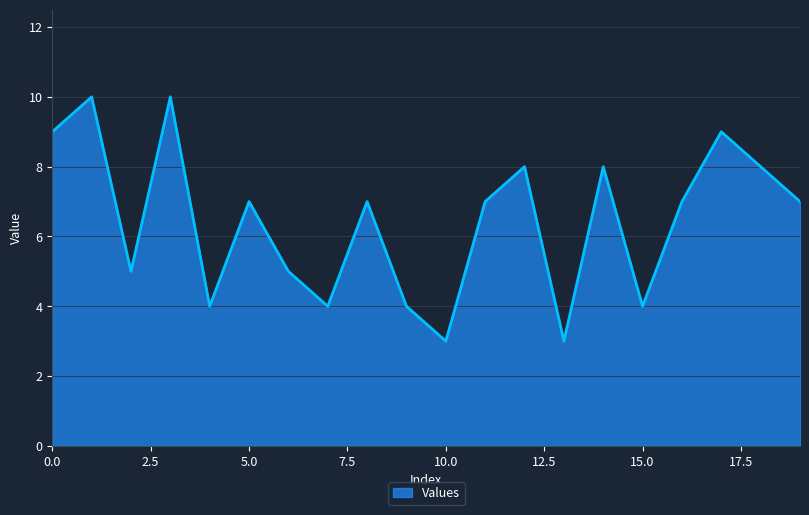

How many lines are shown in the chart?

1